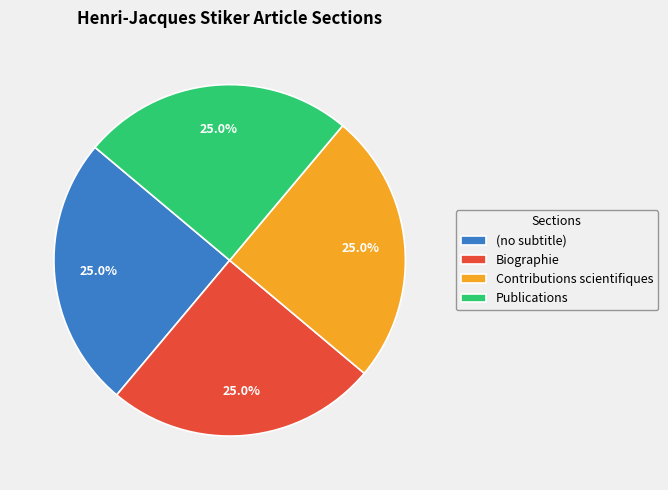

To the nearest percent, what portion does Publications represent?

25%